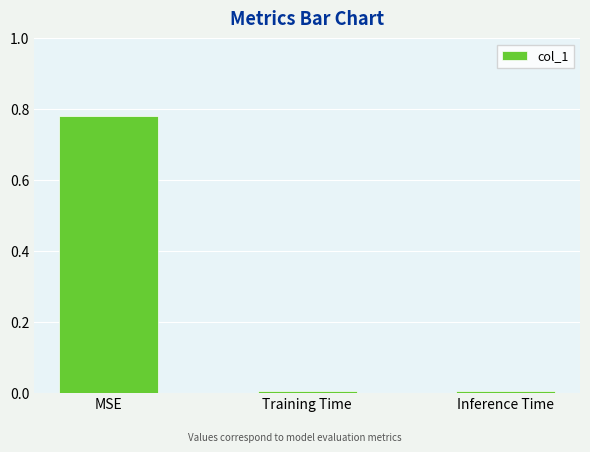

What is the average value?

0.3